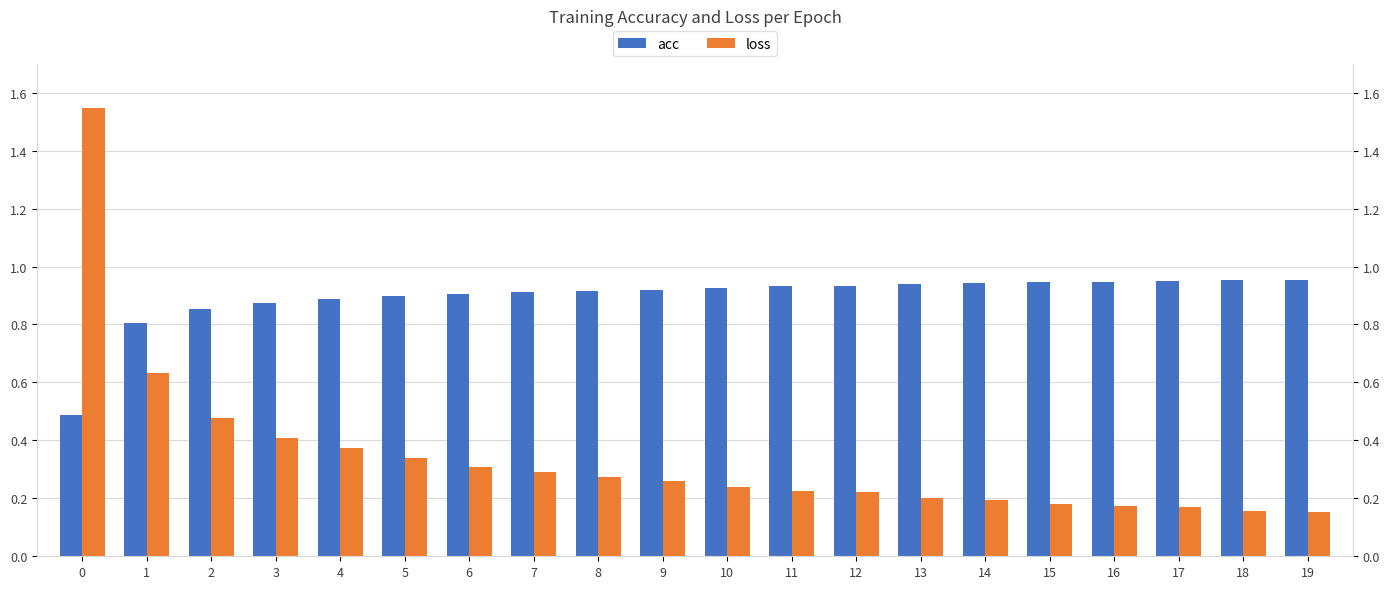

What are all the series names shown in the legend?

acc, loss